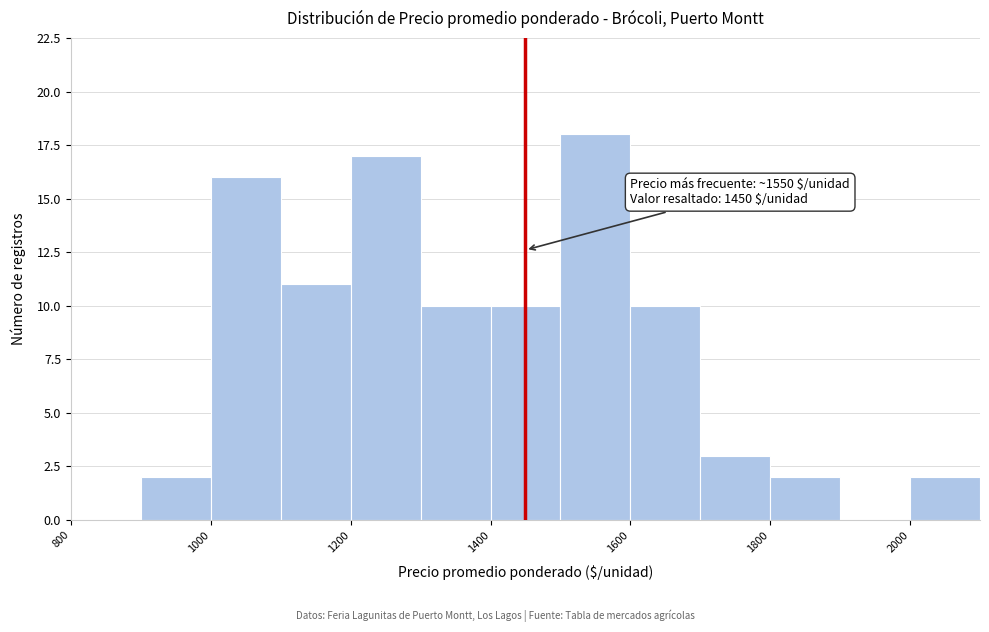

Which range on the x-axis has the tallest bar?

1500 to 1600